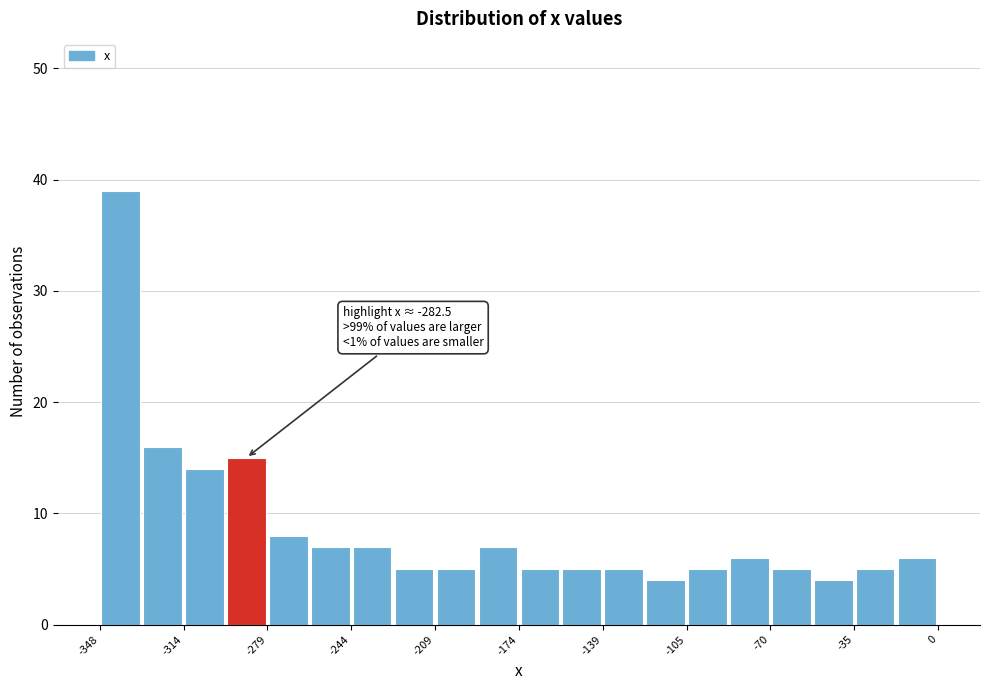

Around what value on the x-axis is the tallest bar? Give the approximate position of its centre, as read against the axis.

-340